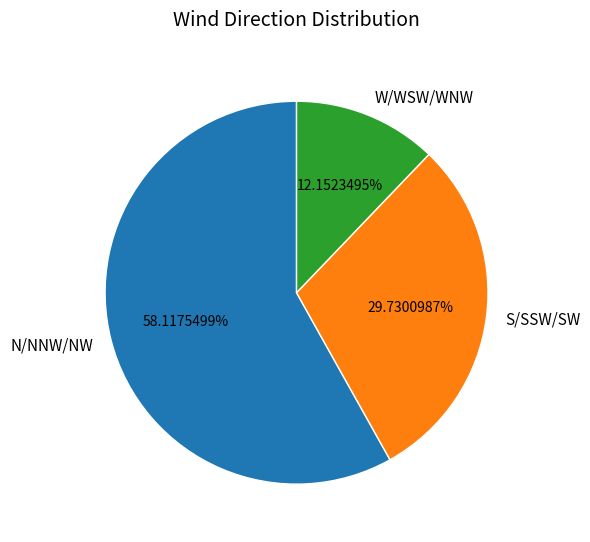

What is the ratio of the value at S/SSW/SW to the value at N/NNW/NW?

0.5